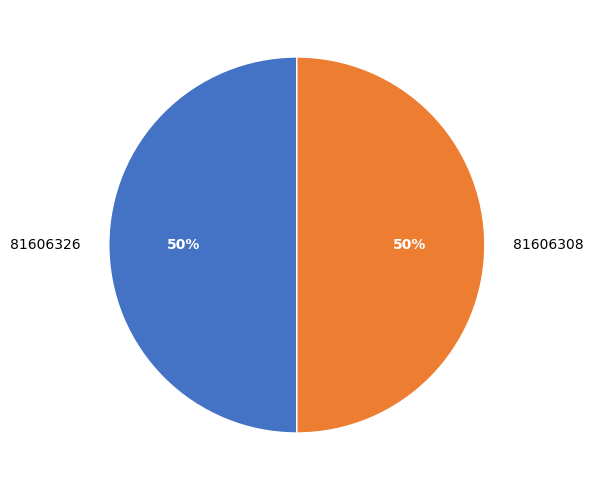

To the nearest percent, what is the combined percentage of 81606326 and 81606308?

100%